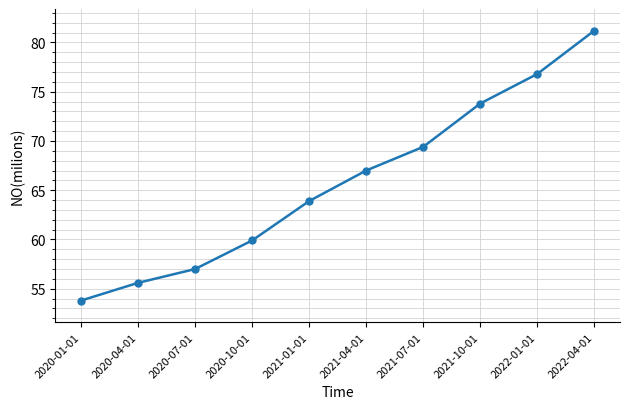

List the labels in order of value, smallest first.

2020-01-01, 2020-04-01, 2020-07-01, 2020-10-01, 2021-01-01, 2021-04-01, 2021-07-01, 2021-10-01, 2022-01-01, 2022-04-01